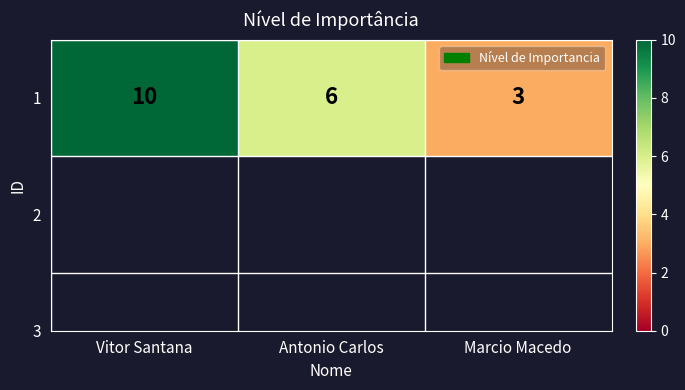

What is the sum of all values?

19